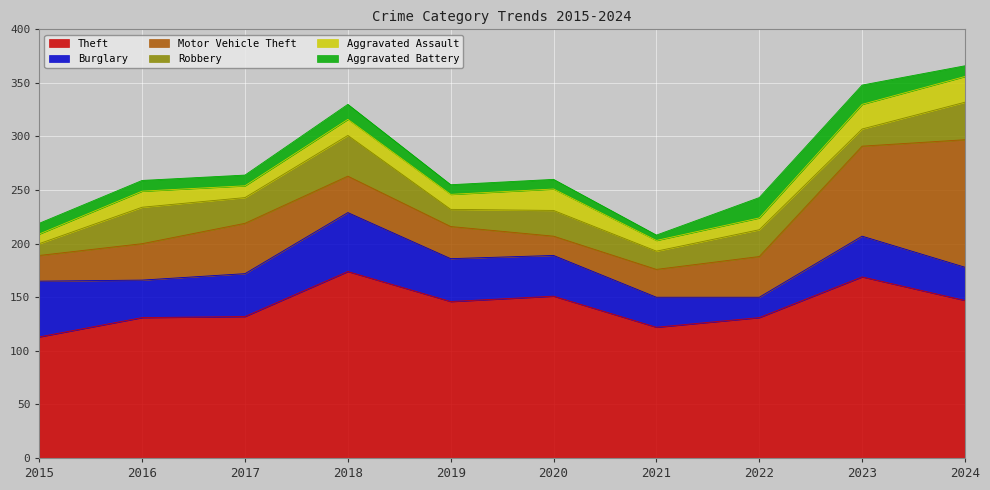

Rank the categories by Aggravated Battery value from highest to lowest.

2022, 2023, 2018, 2015, 2016, 2017, 2024, 2019, 2020, 2021